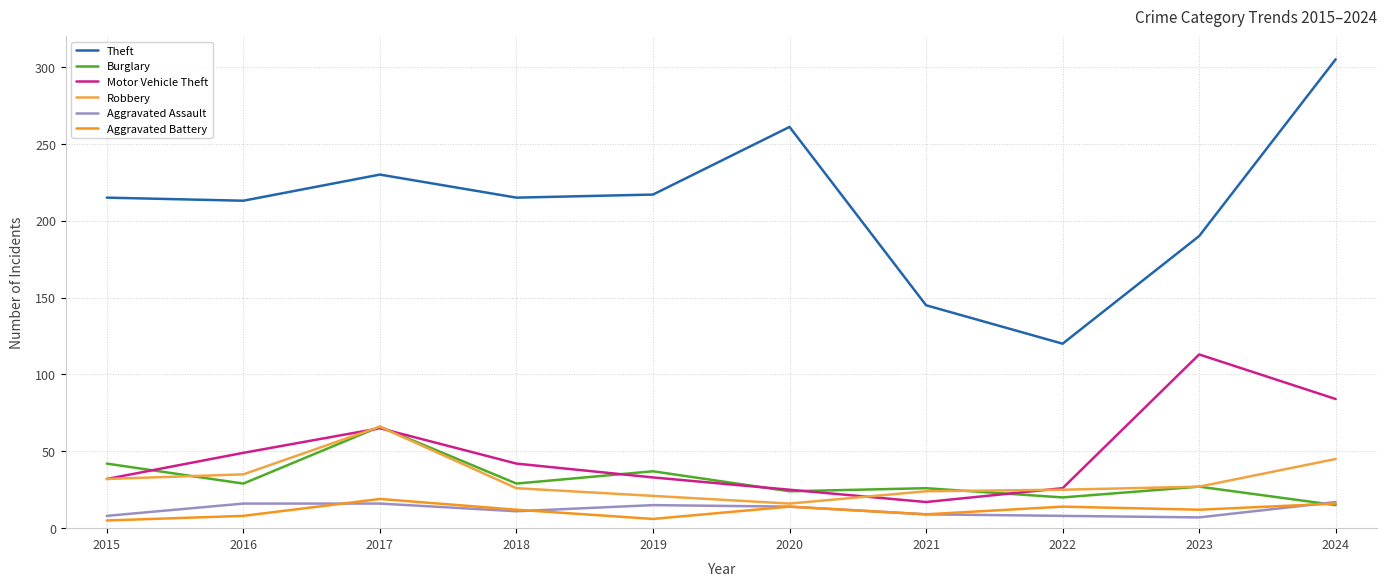

Is this an area chart (filled region under the line)?

No